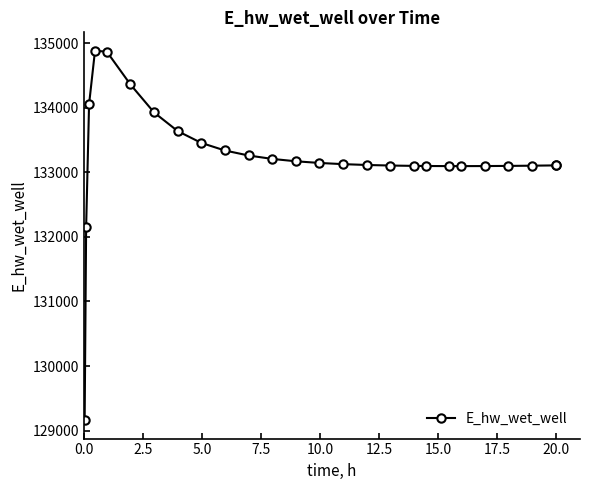

What is the difference between the maximum and minimum values?

5715.7